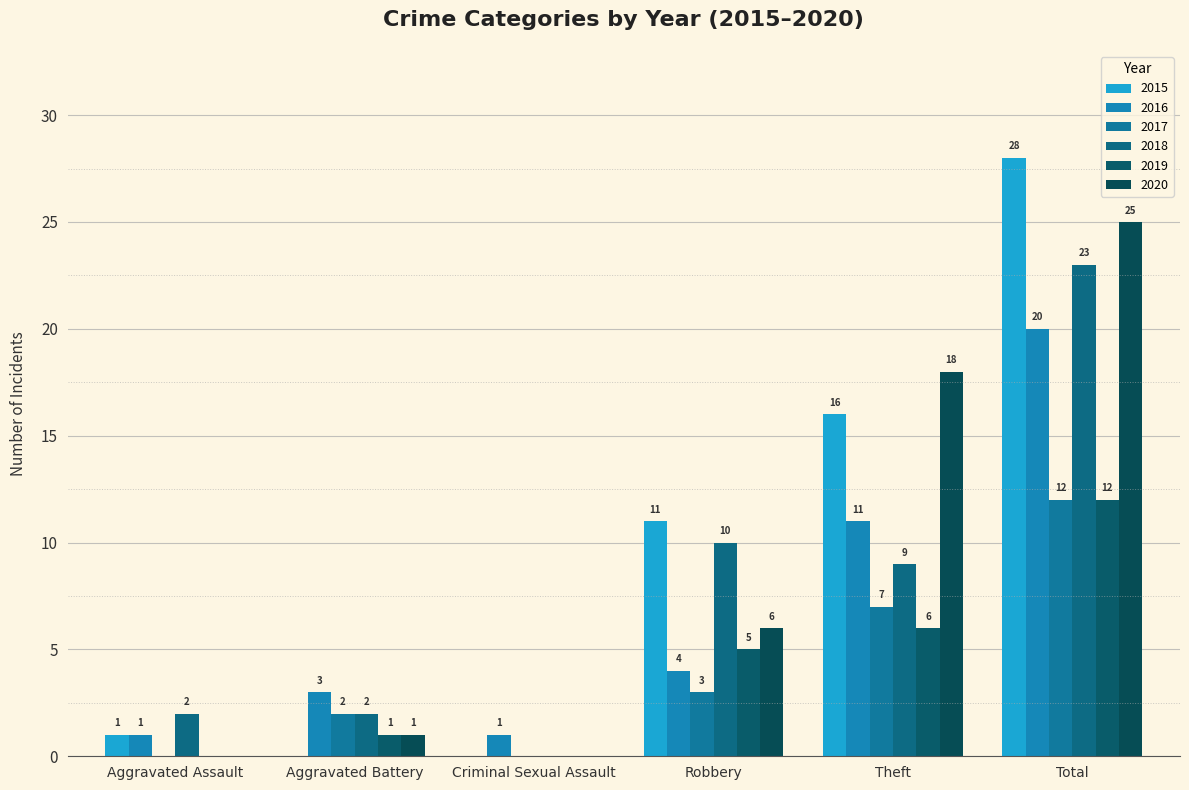

Where is 2018 nearest to the value 11?

Robbery